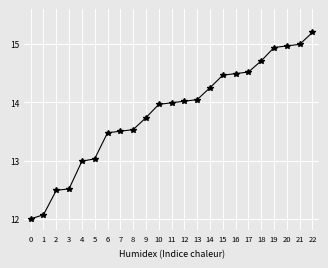

Which category has the highest value across all series?

22